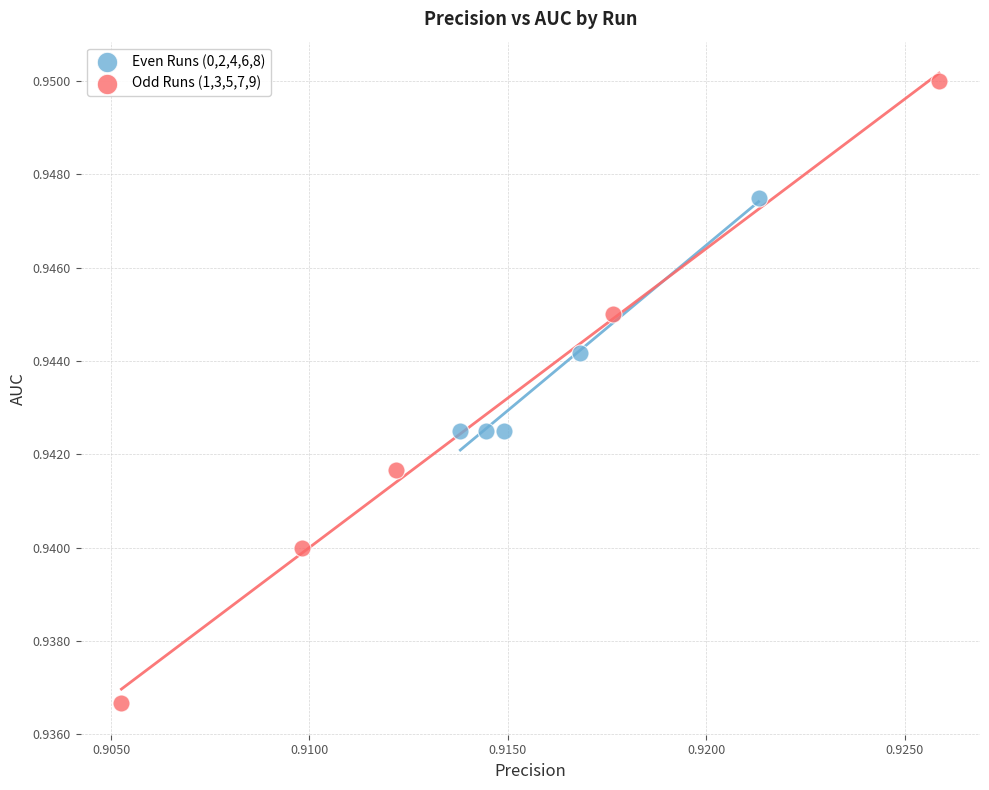

Which series has the widest spread of Y values?

Odd Runs (1,3,5,7,9)